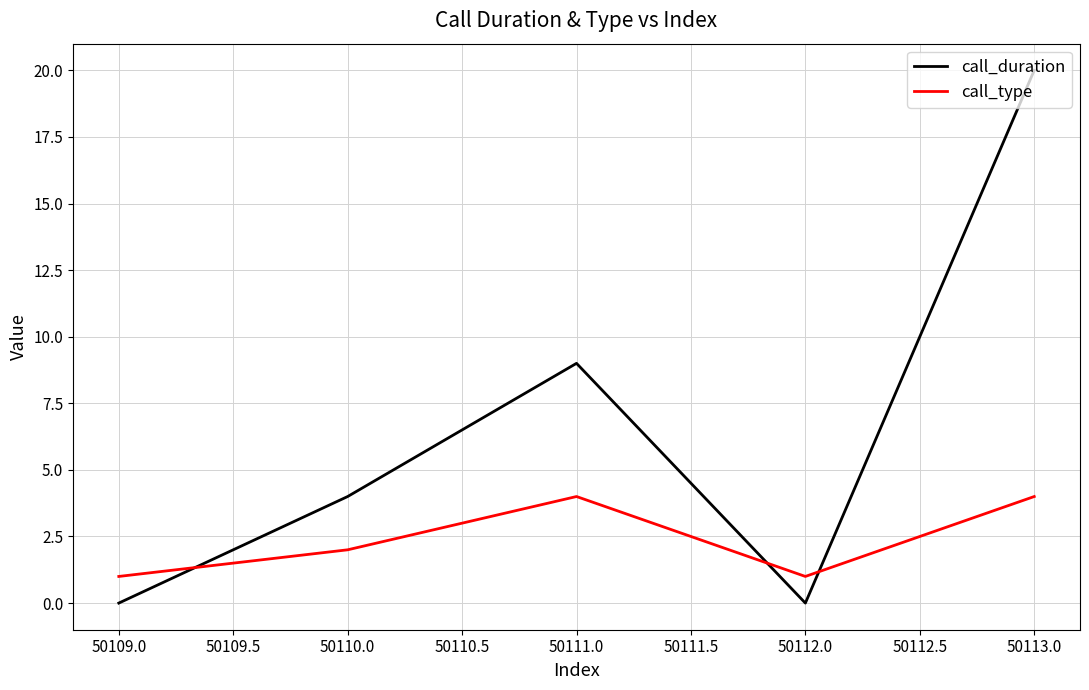

What is the difference between the second highest and minimum values in the call_duration series?

9